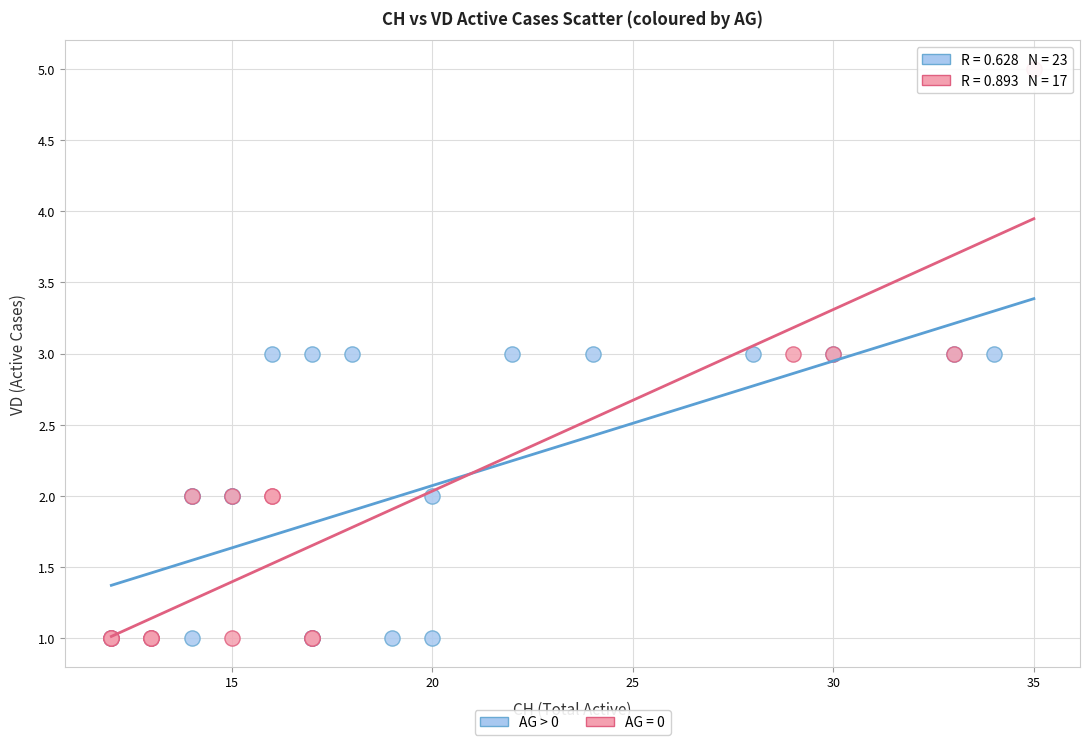

What are all the series names shown in the legend?

AG > 0, AG = 0